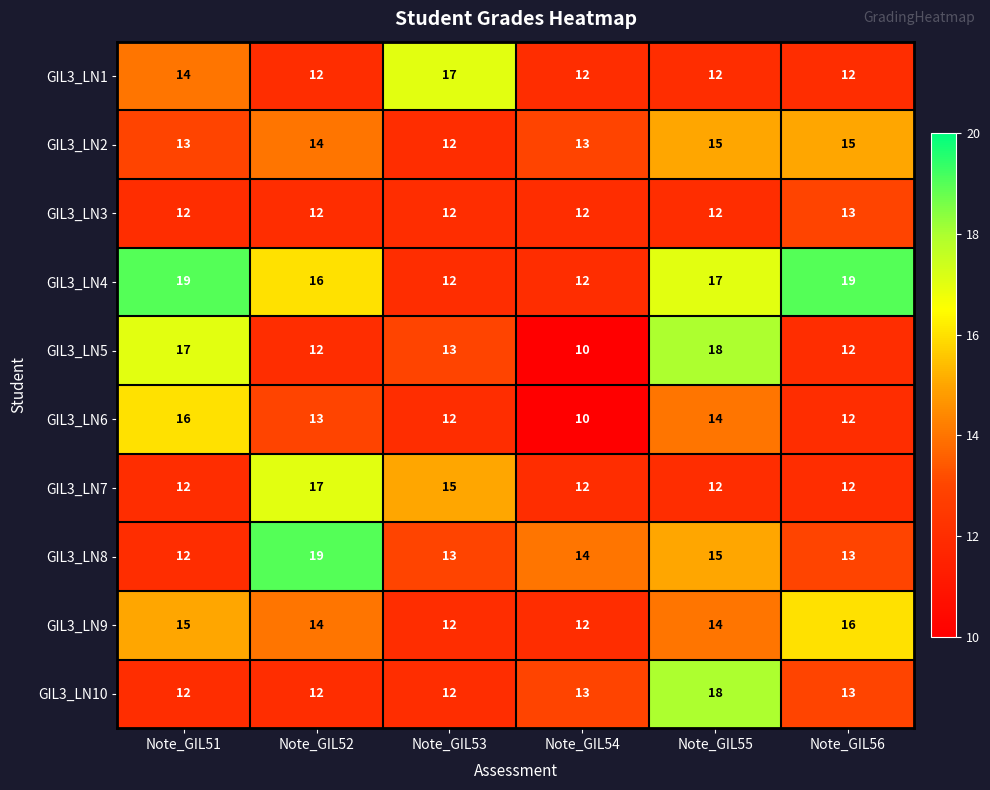

The value of GIL3_LN1 at Note_GIL55 is 5. True or false?

False